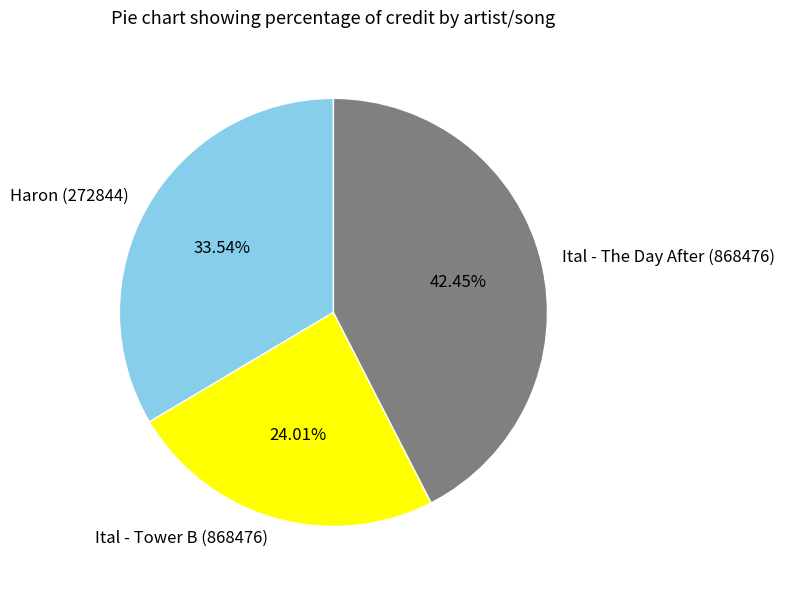

Which category has the smallest portion of the pie?

Ital - Tower B (868476)